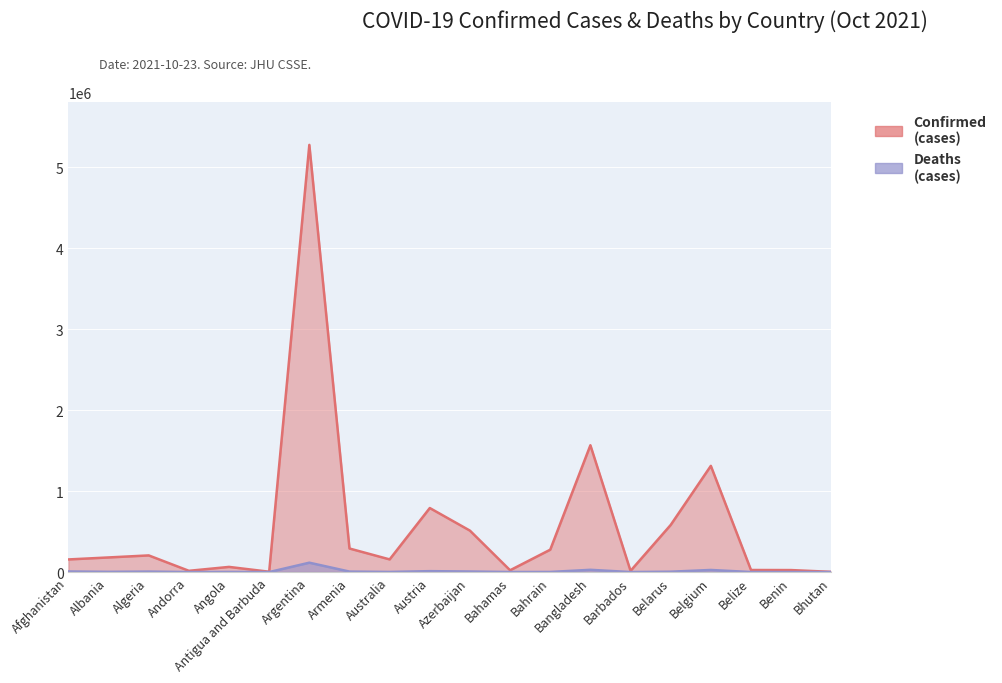

The value of Deaths at Argentina is 169549. True or false?

False